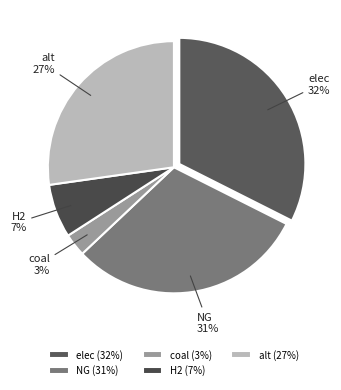

Is the sum of alt and elec greater than half?

Yes